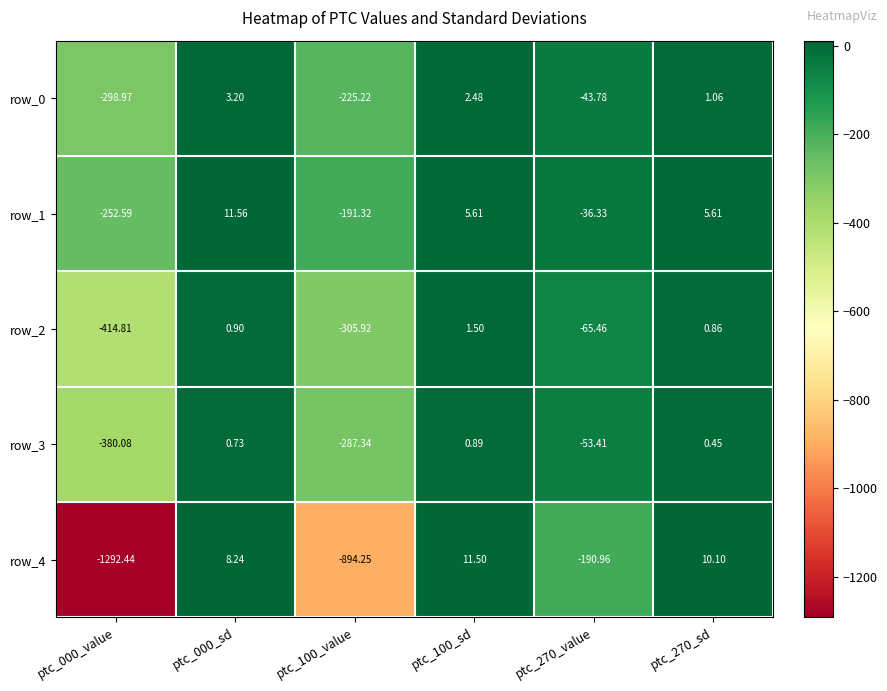

What is the smallest value displayed?

-1292.4